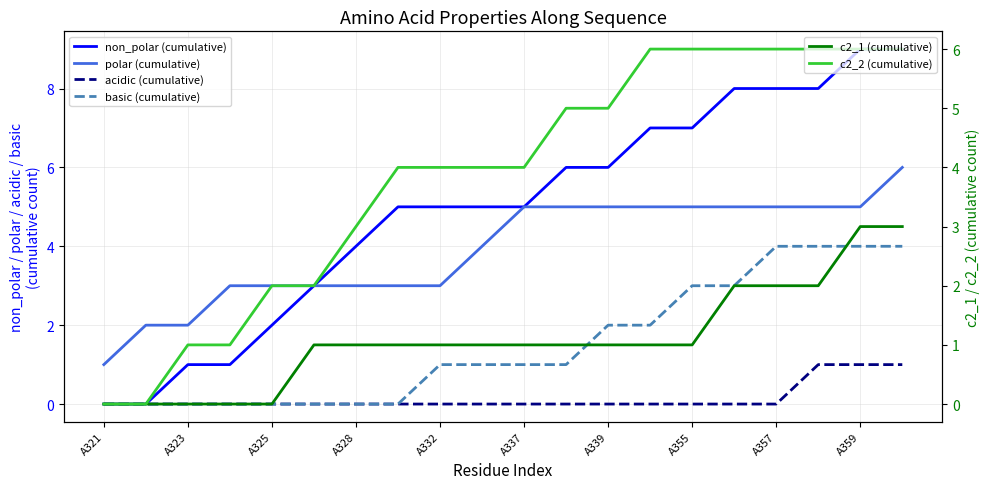

What is the difference between the highest and lowest values at A359?

5